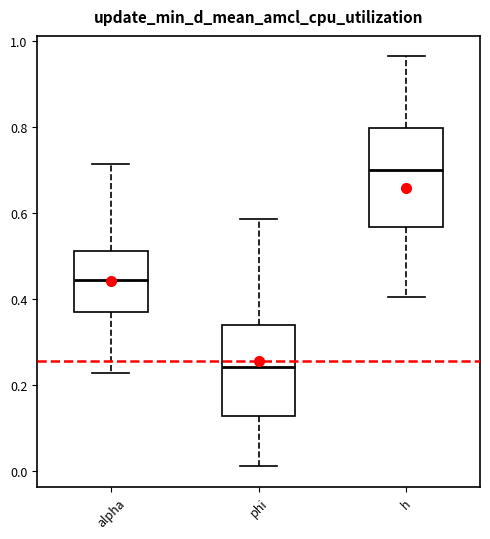

Reading left to right, read every box against the y-axis: the position of its median line, the range the box covers, and the ends of its whiskers. The values are not printed on the chart, so give them approximately, as read against the axis.

alpha: median 0.44, box 0.36 to 0.52, whiskers 0.22 to 0.72
phi: median 0.24, box 0.12 to 0.34, whiskers 0.02 to 0.58
h: median 0.70, box 0.56 to 0.80, whiskers 0.40 to 0.96